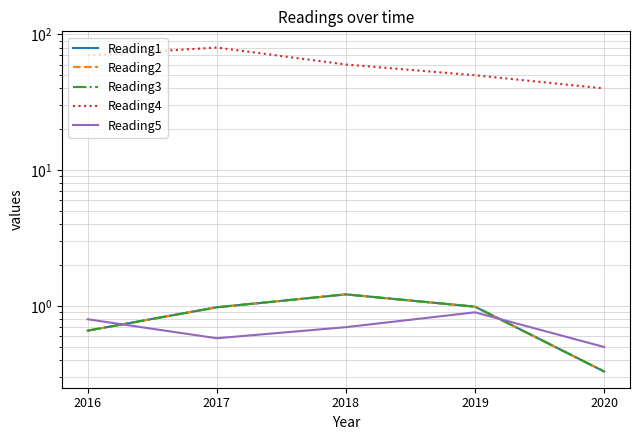

What is the lowest value of the Reading5 series?

0.5